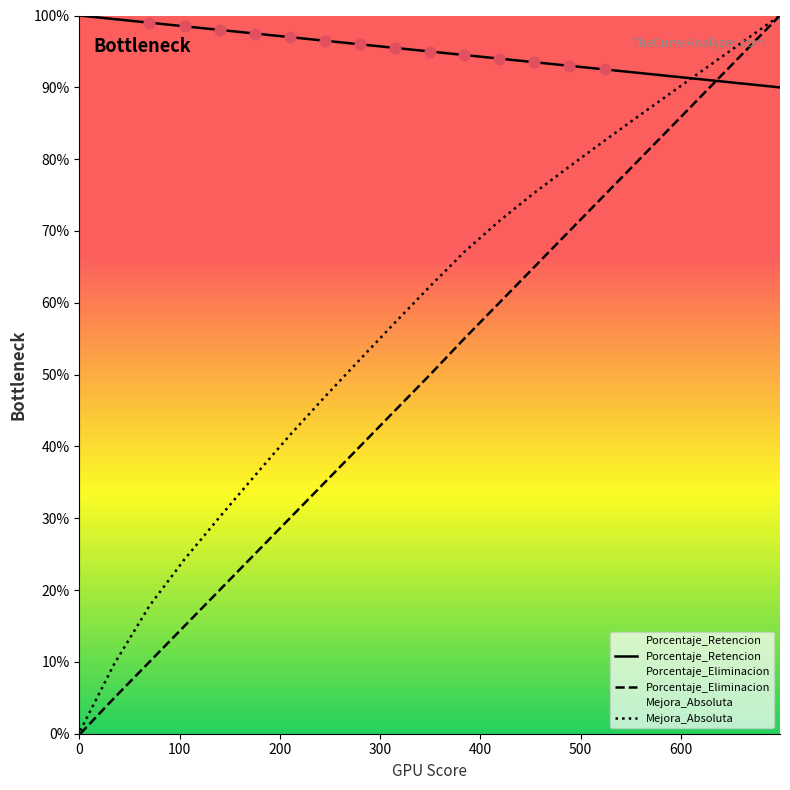

Is the value of Porcentaje_Retencion at 1 greater than the value of Mejora_Absoluta at 245?

Yes